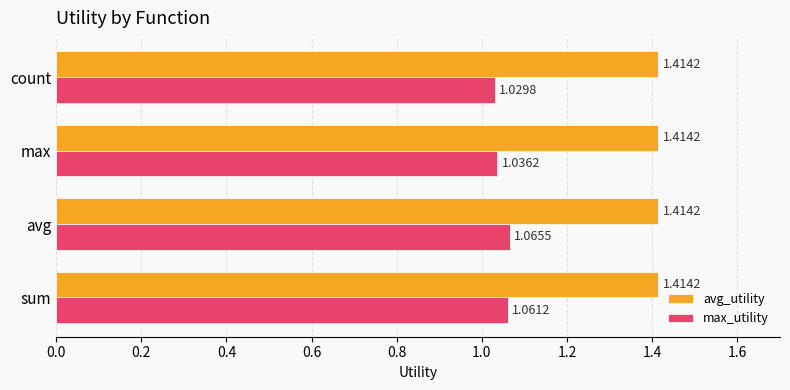

What is the sum of all avg_utility values?

5.7